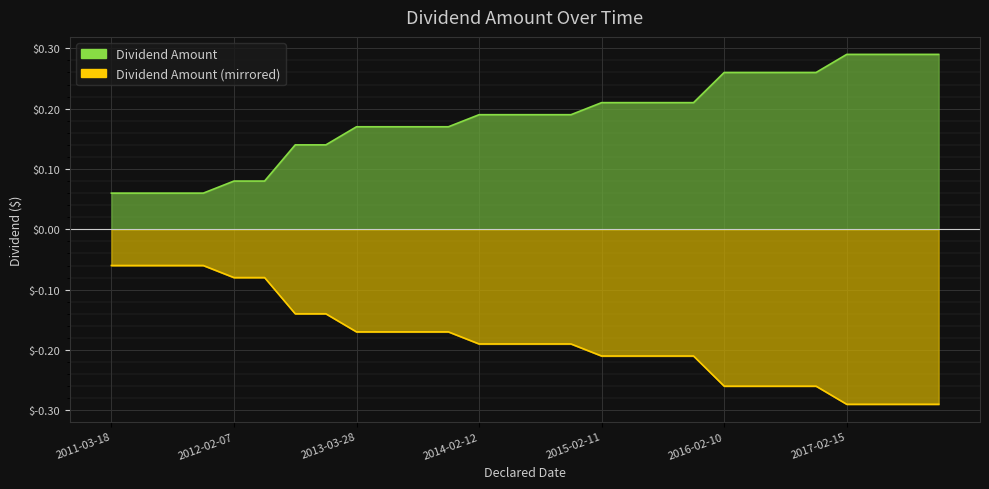

List the labels in order of value, smallest first.

2011-03-18, 2011-06-08, 2011-09-20, 2011-12-15, 2012-02-07, 2012-06-14, 2012-08-15, 2012-11-15, 2013-03-28, 2013-06-03, 2013-09-03, 2013-12-17, 2014-02-12, 2014-06-20, 2014-08-26, 2014-12-17, 2015-02-11, 2015-05-28, 2015-09-15, 2015-11-18, 2016-02-10, 2016-06-06, 2016-09-09, 2016-12-07, 2017-02-15, 2017-06-06, 2017-09-13, 2017-12-10